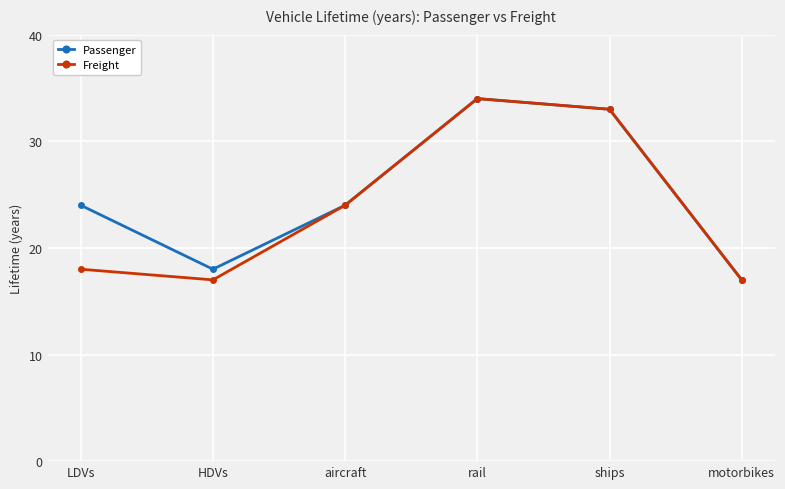

True or false: Freight has a value of 17 at motorbikes.

True